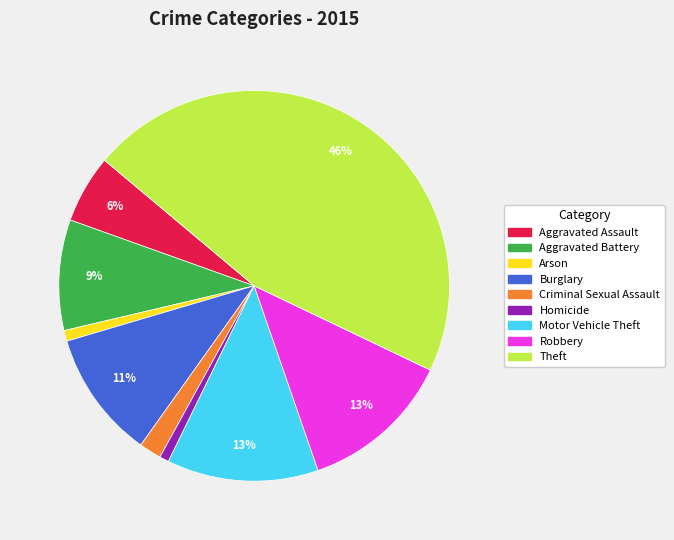

Which category has the biggest portion of the pie?

Theft